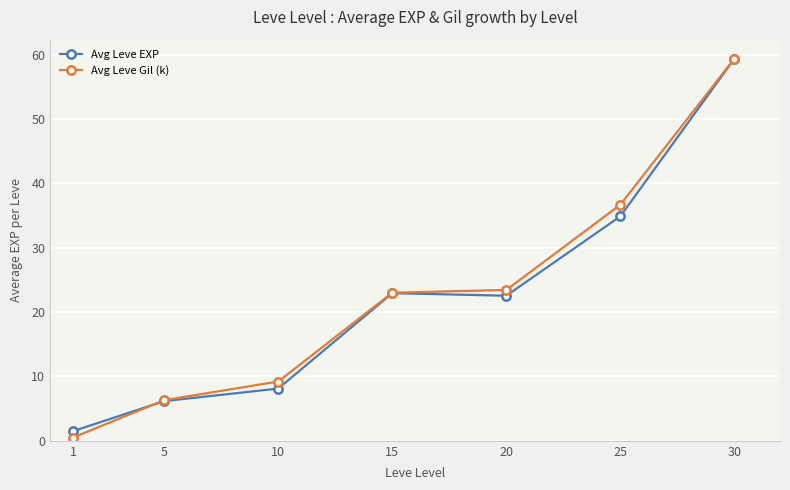

Which series has the widest spread of values?

Avg Leve Gil (k)